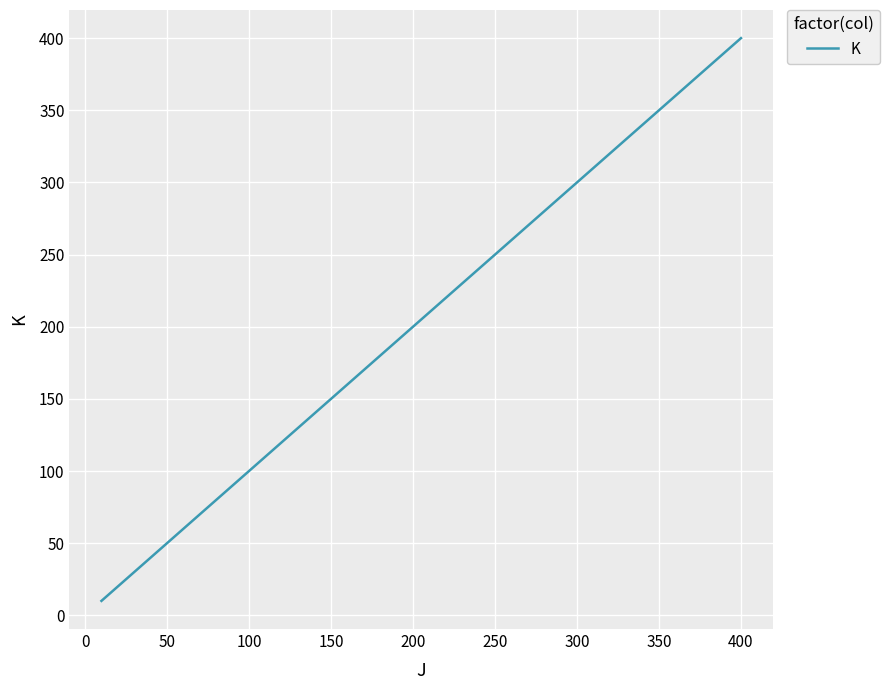

What is the greatest value displayed?

400